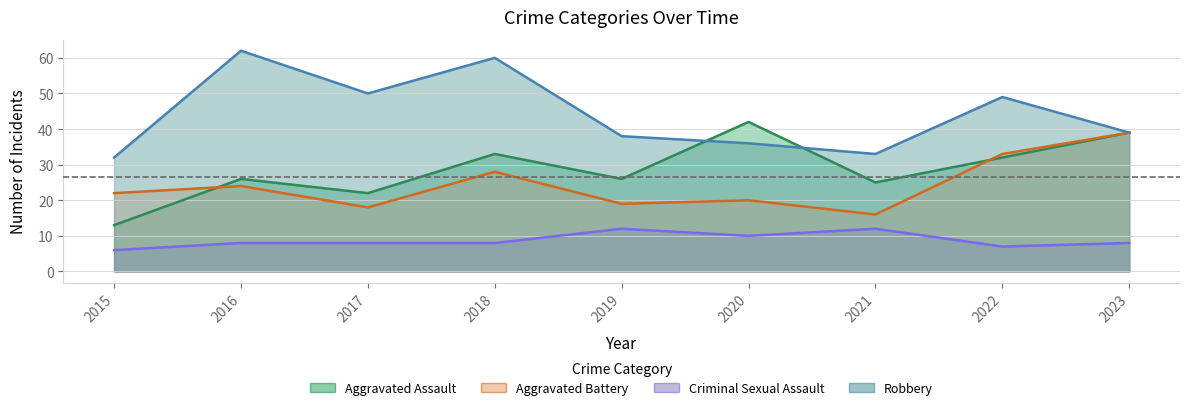

Which series has the widest spread of values?

Robbery